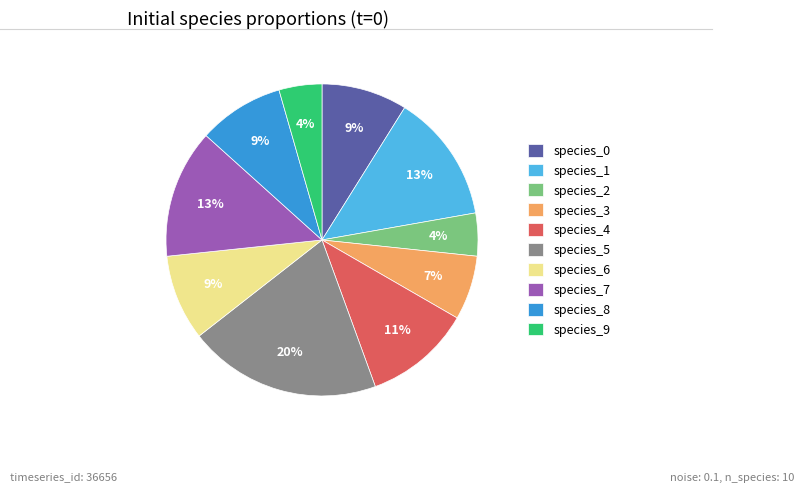

To the nearest percent, what is the average slice percentage?

10%